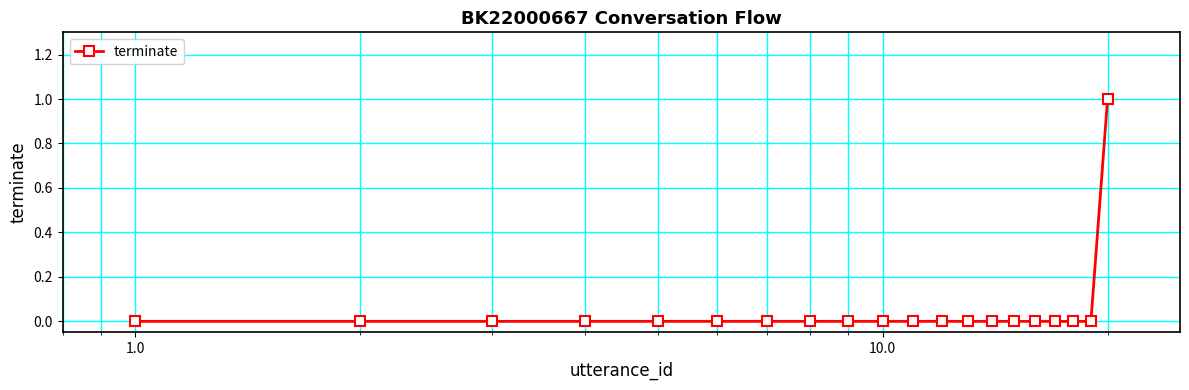

Reading left to right, transcribe all the data shown in this chart.

0	0	0	0	0	0	0	0	0	0	0	0	0	0	0	0	0	0	0	1